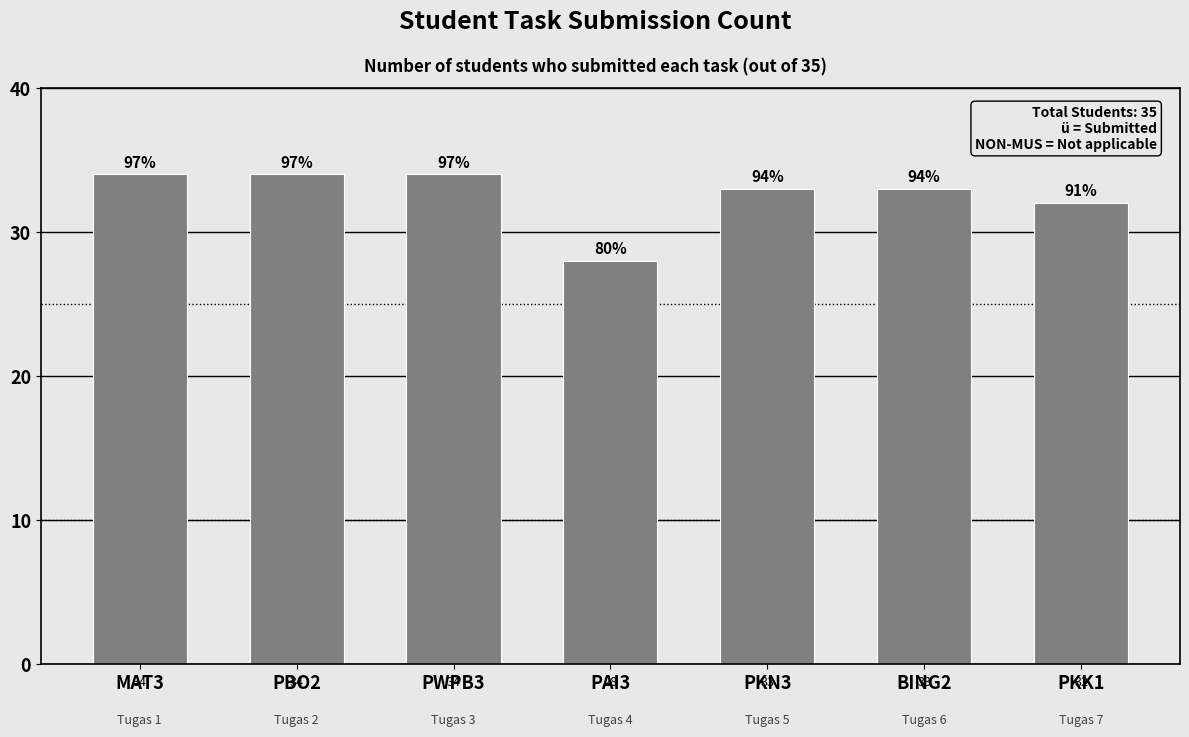

What is the difference between the maximum and second lowest values?

2